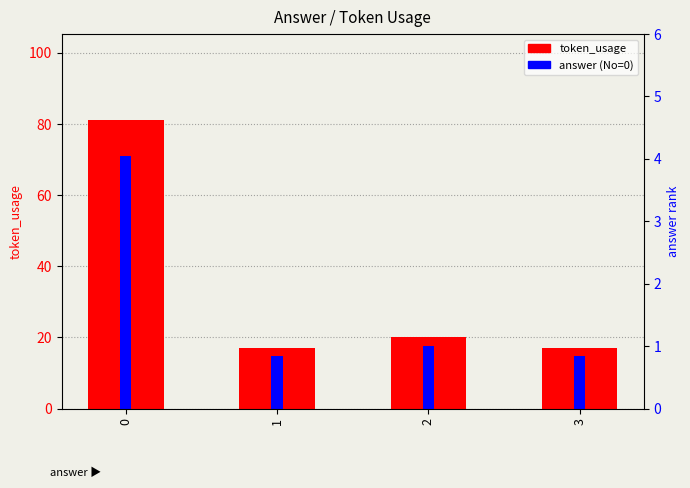

At how many categories does at least one series exceed 14?

4